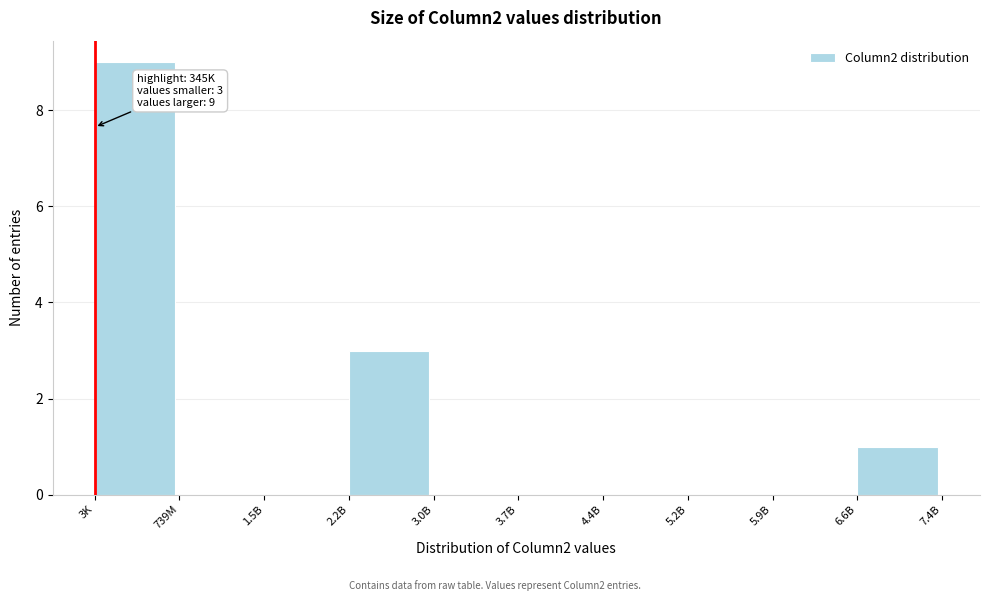

Reading left to right, extract all data points from this chart.

3K=9	739M=0	1.5B=0	2.2B=3	3.0B=0	3.7B=0	4.4B=0	5.2B=0	5.9B=0	6.6B=1